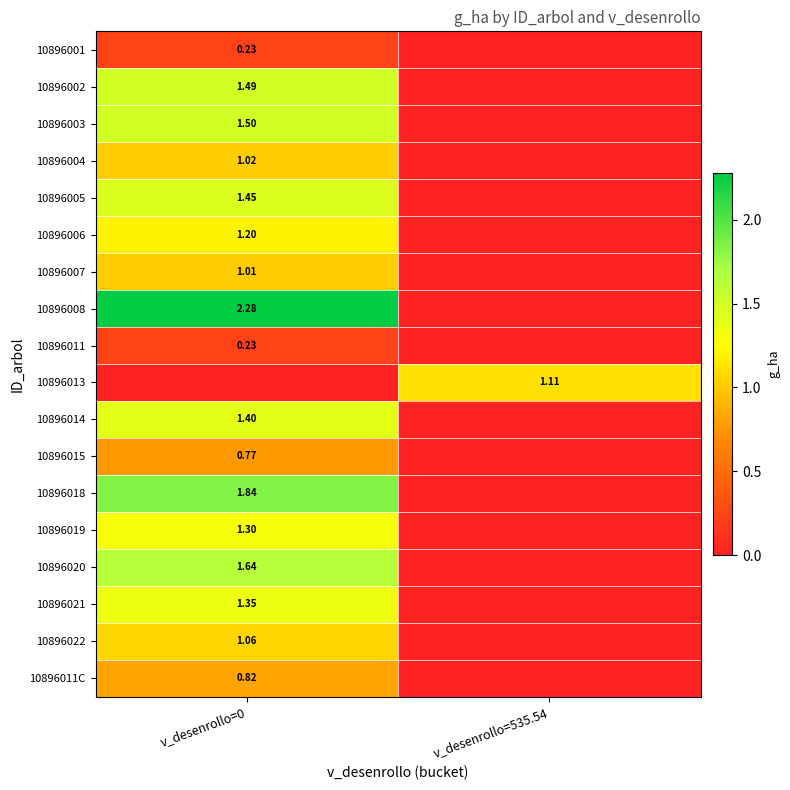

Is the value of 10896011 at v_desenrollo=0 greater than the value of 10896013 at v_desenrollo=535.54?

No